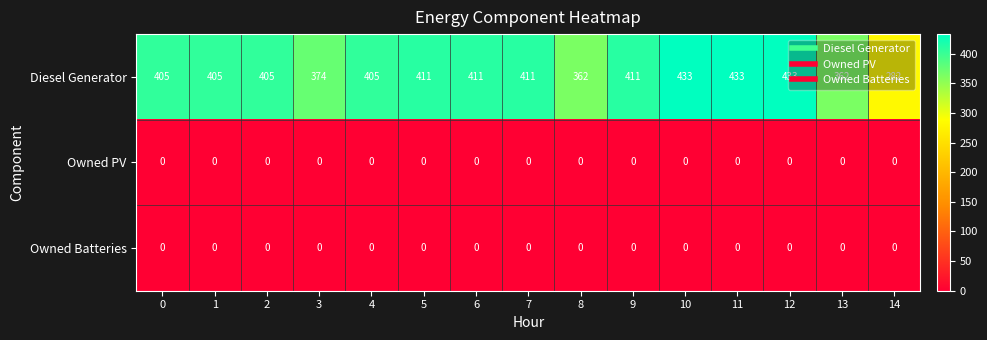

What is the maximum value for Diesel Generator?

433